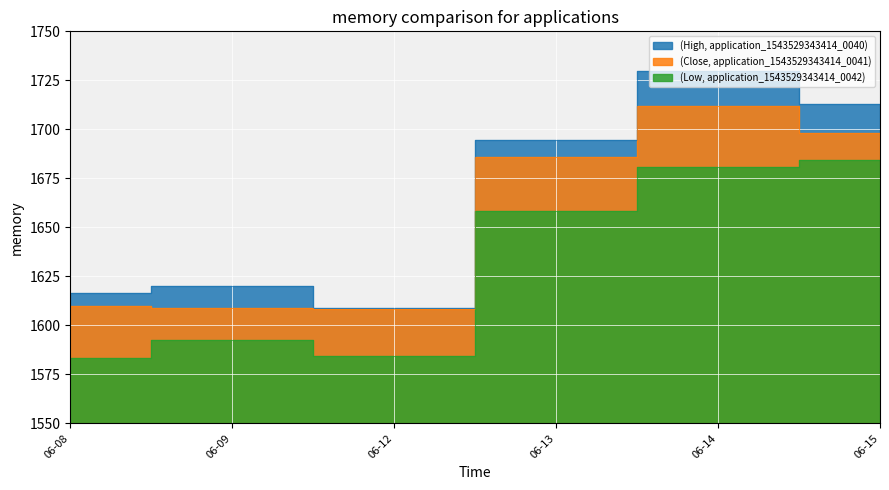

How many interior local peaks does the High series have?

2